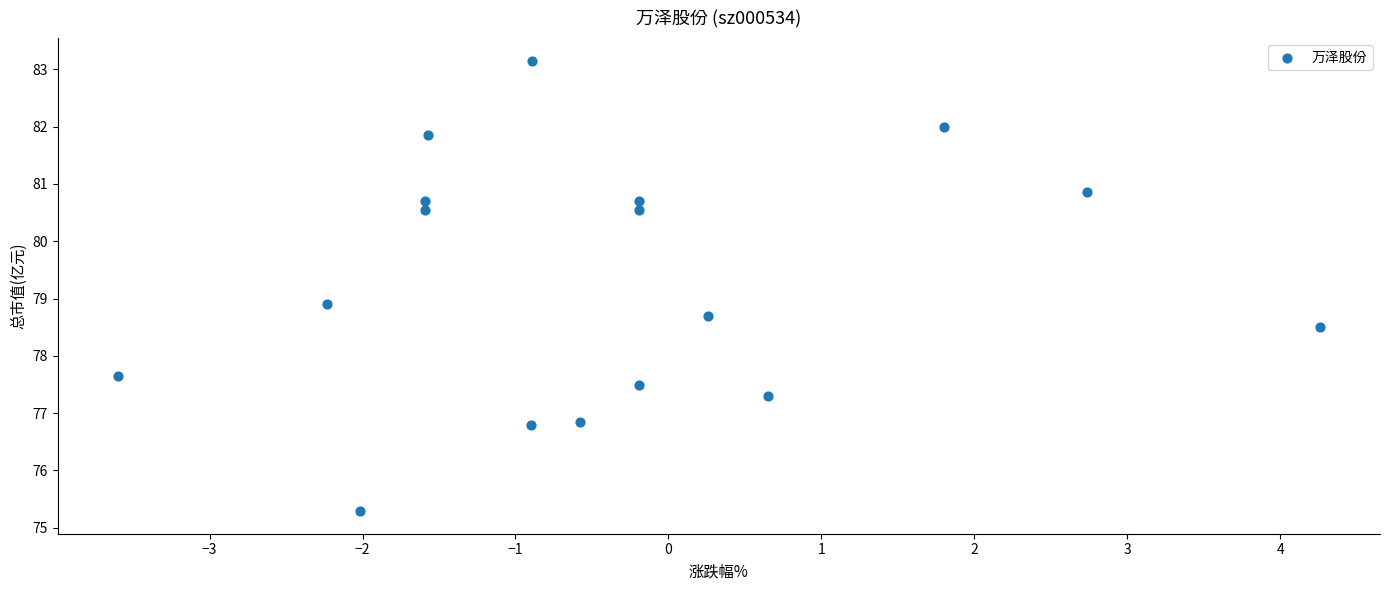

What Y value in the scatter plot is closest to 79?

78.9